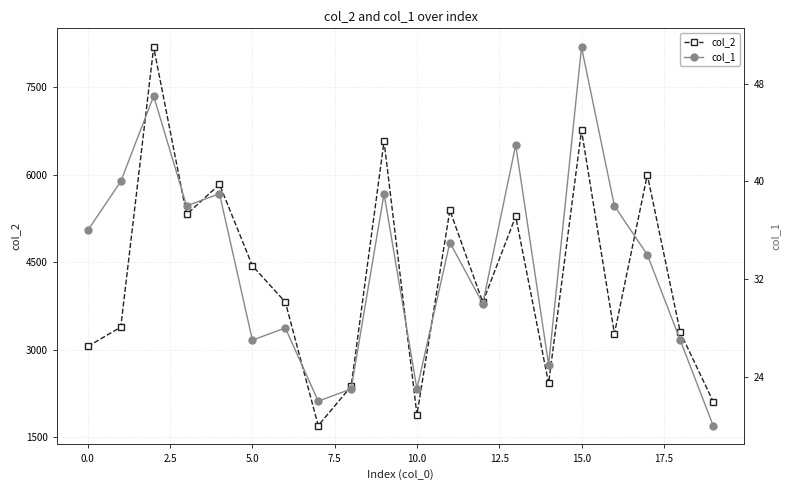

At how many categories does at least one series exceed 2904?

15